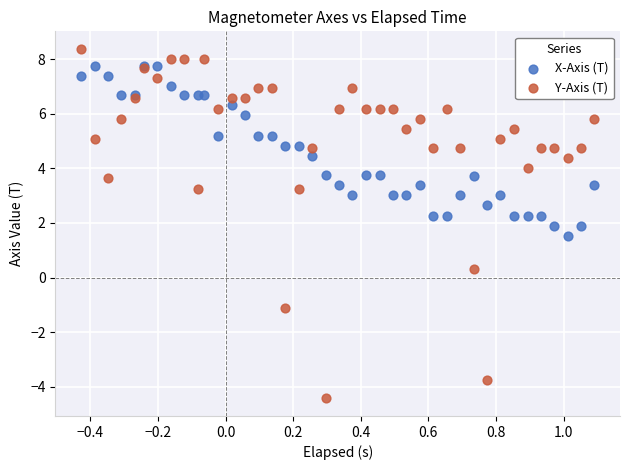

Which series contains the lowest Y value?

Y-Axis (T)